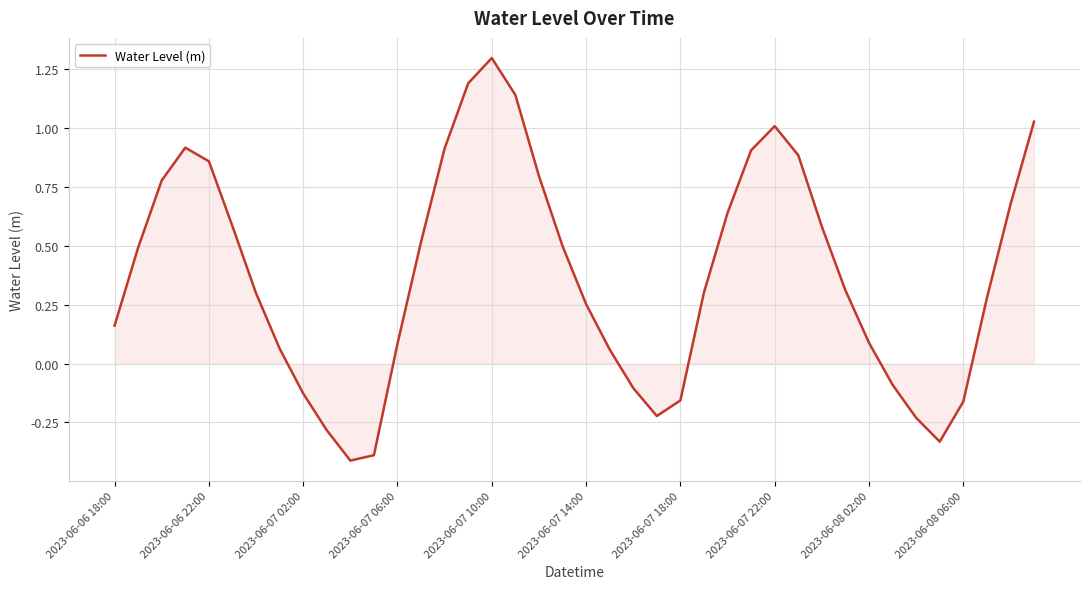

Does the chart have visible grid lines?

Yes